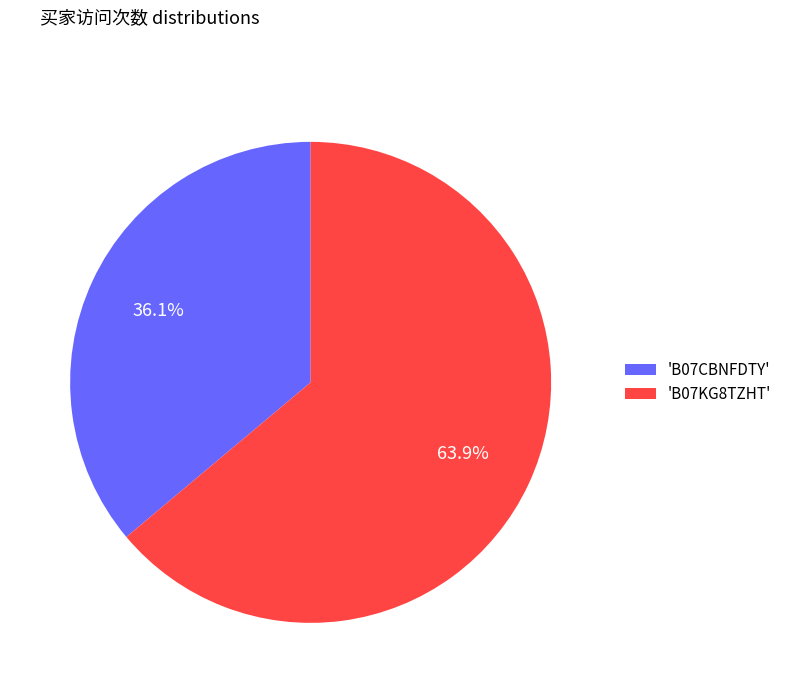

To the nearest percent, what is the difference between the largest and smallest slice percentages?

28%